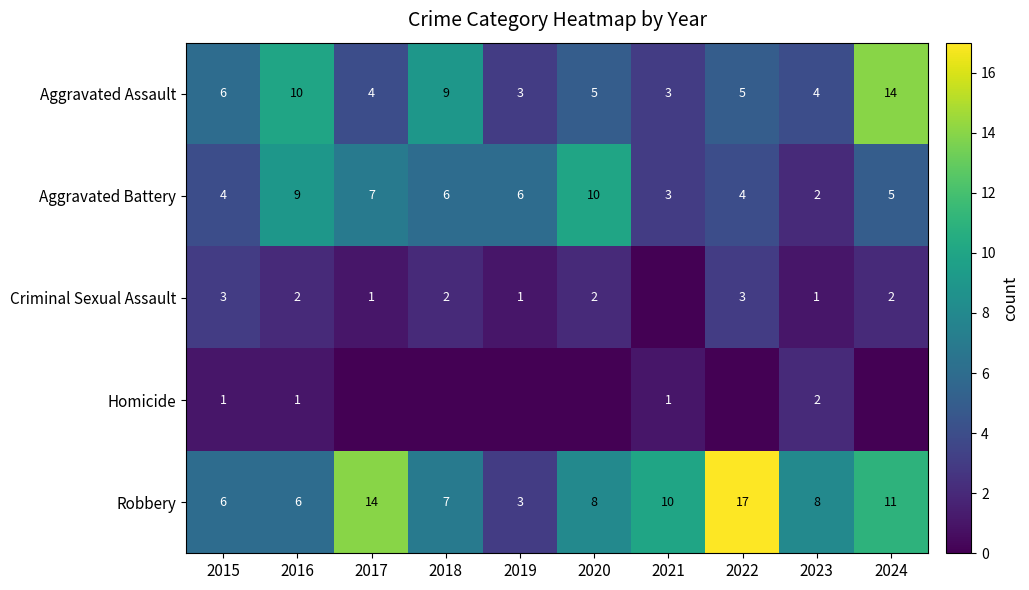

Is the value of Aggravated Assault at 2015 greater than the value of Robbery at 2022?

No